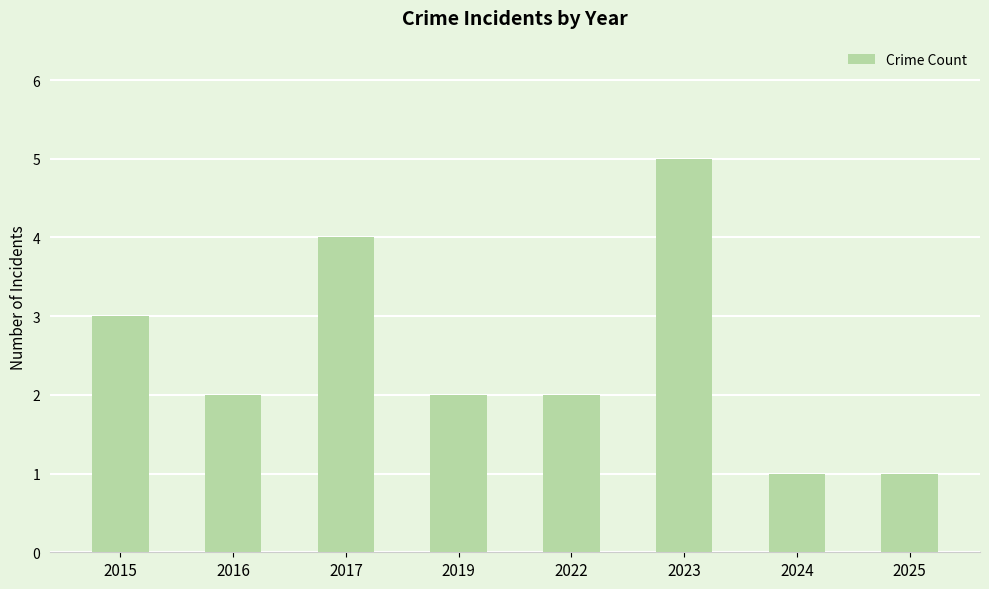

How many categories are shown in the chart?

8